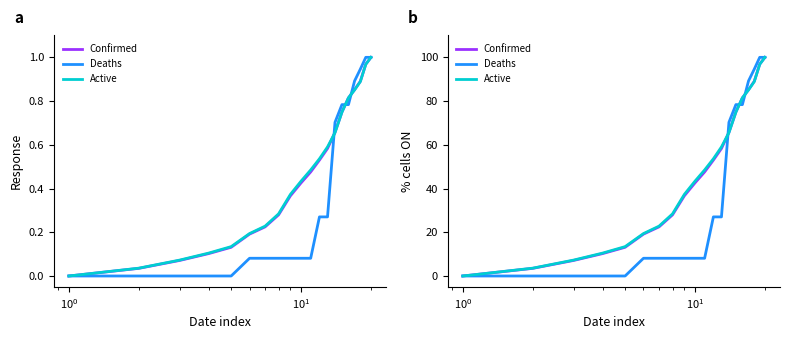

The value of Confirmed at $\mathdefault{10^{-2}}$ is 65.7. True or false?

False